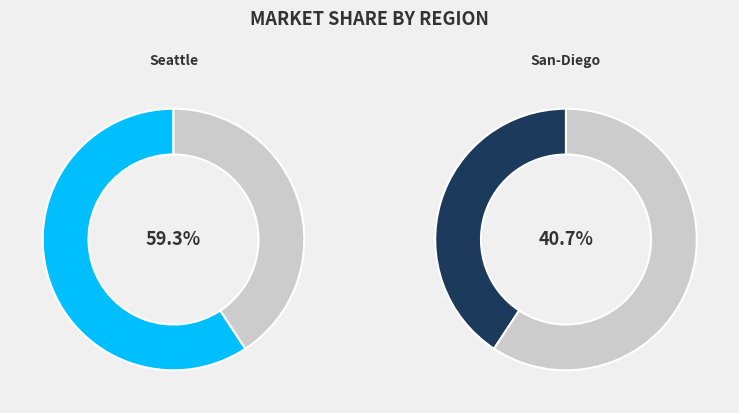

Is there a majority slice in this chart?

Yes